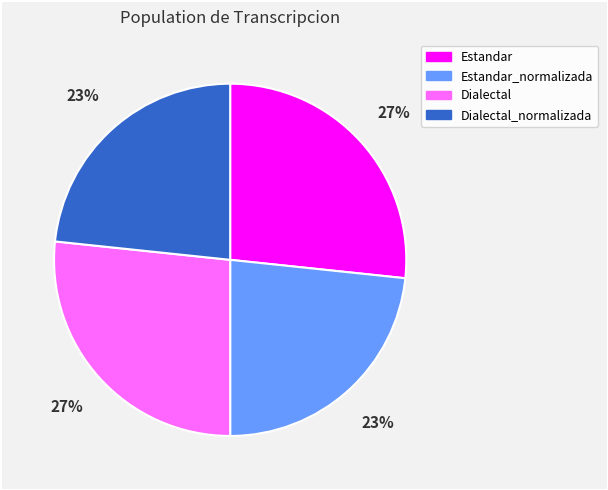

True or false: Estandar accounts for 27% of the total.

True